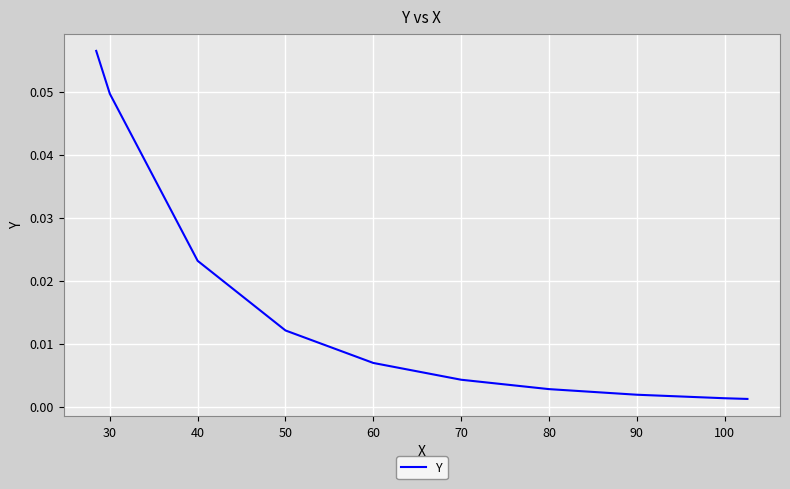

Count the number of data series in this chart.

1